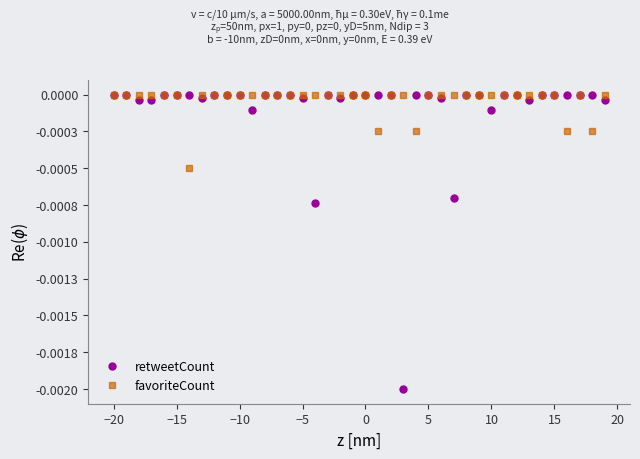

Does the chart have visible grid lines?

No